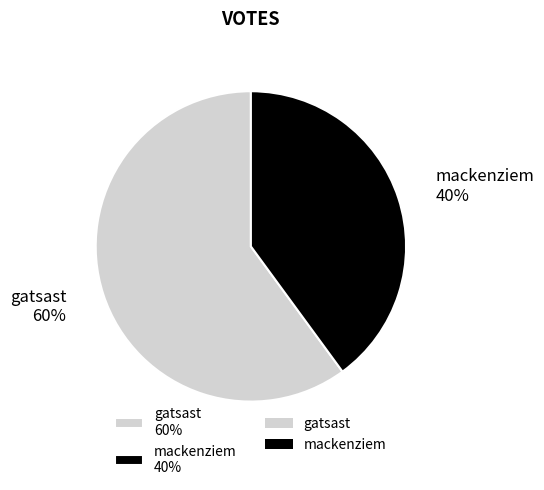

To the nearest percent, what portion does gatsast represent?

60%